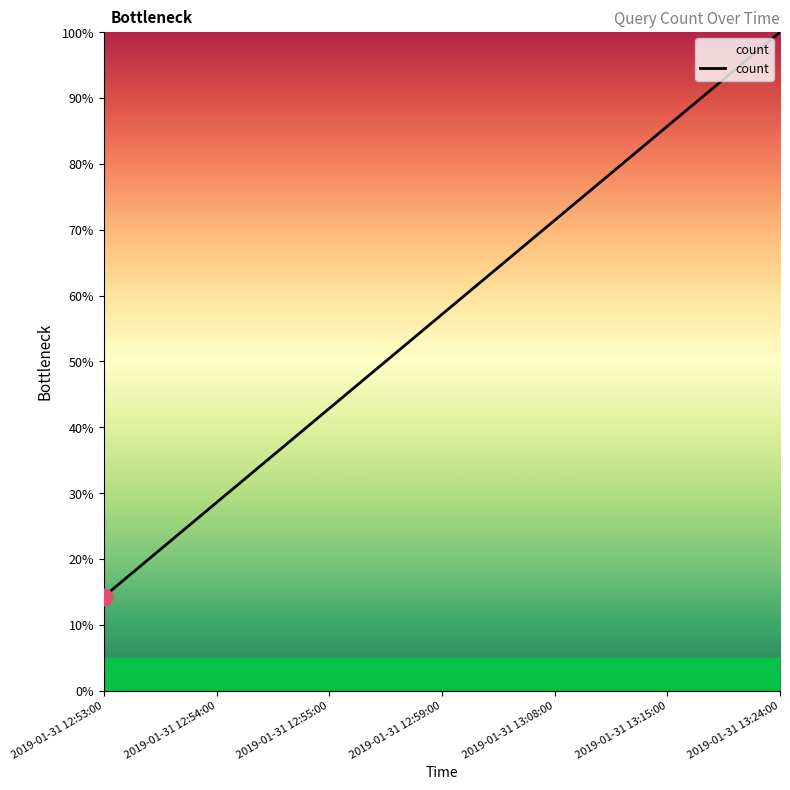

At which category does the chart reach its peak across all series?

2019-01-31 13:24:00